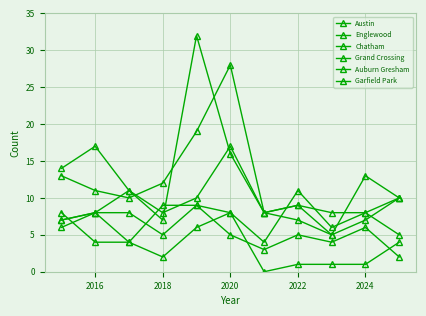

Count the number of data series in this chart.

6